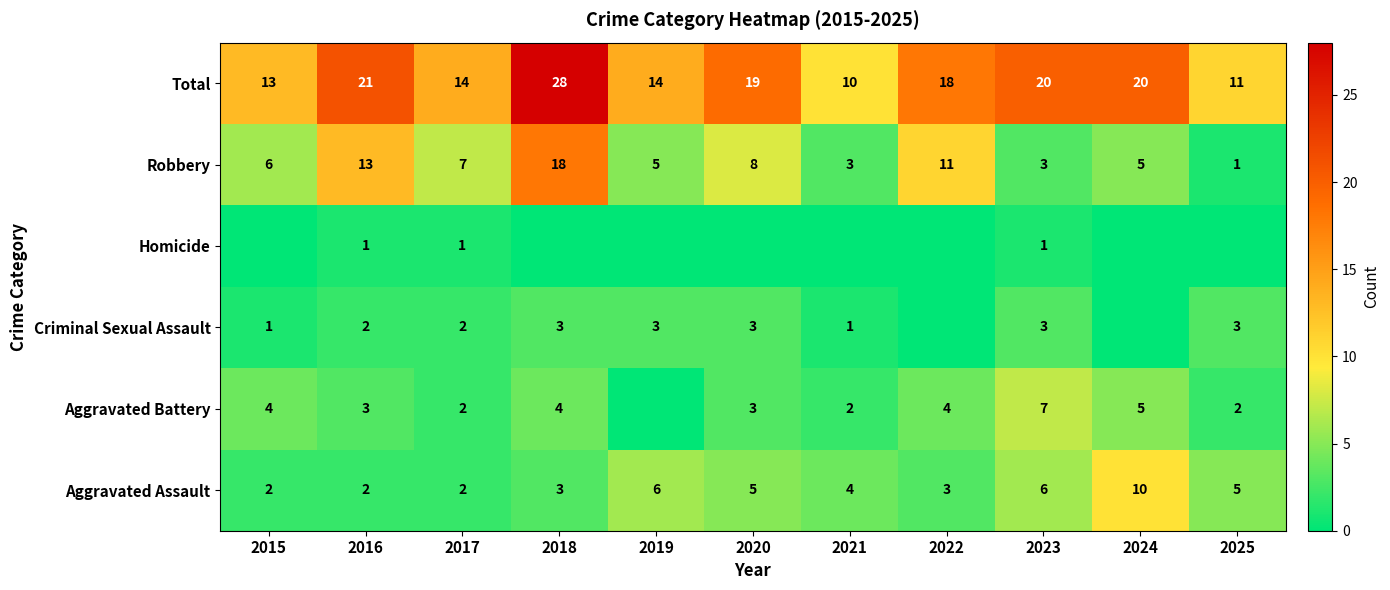

At which category does the chart reach its peak across all series?

2018